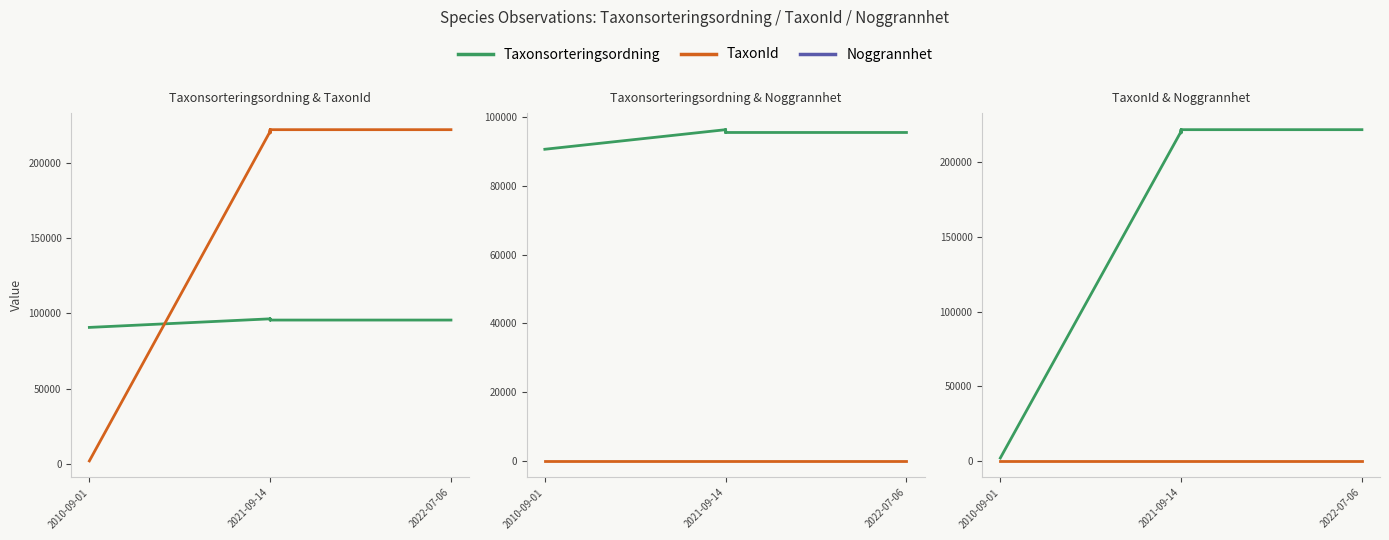

What position from the left is 2010-09-01?

1